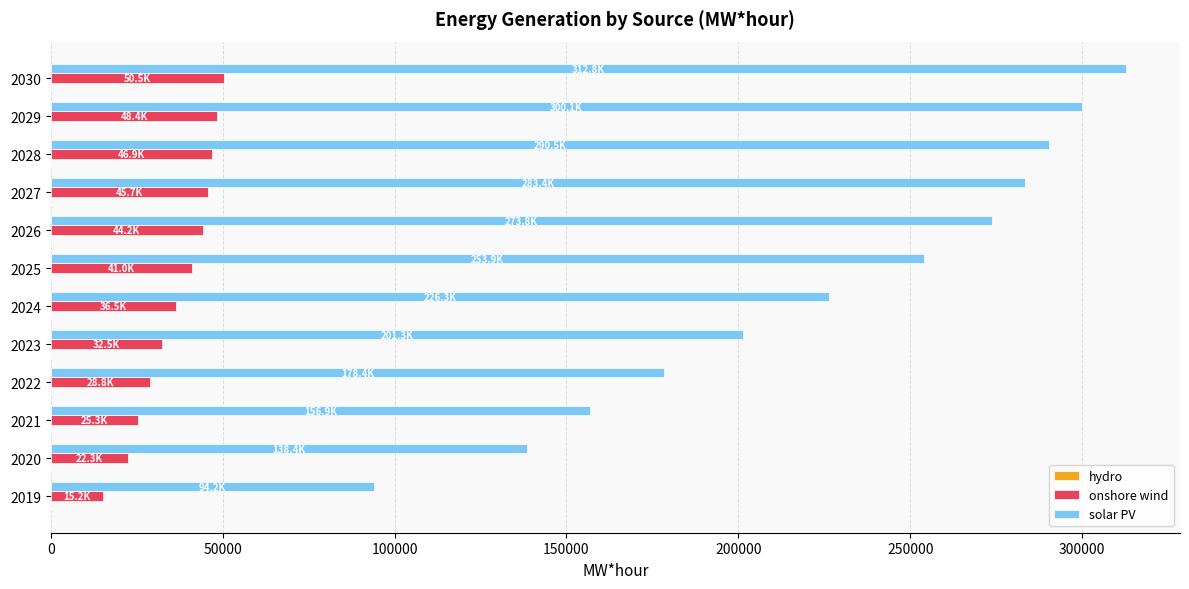

What is the sum of all solar PV values?

2710053.6